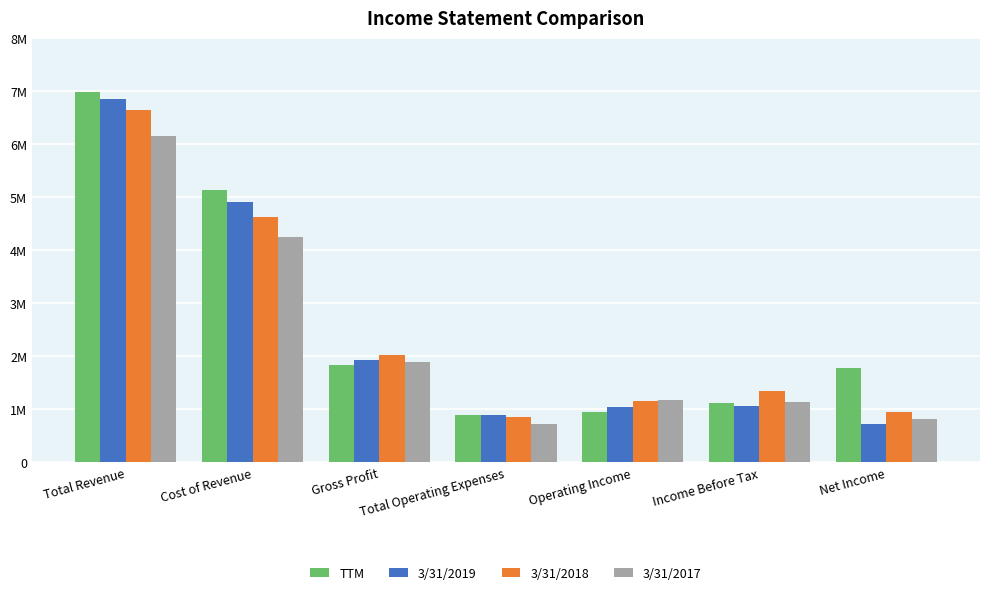

Does the chart contain any negative values?

No